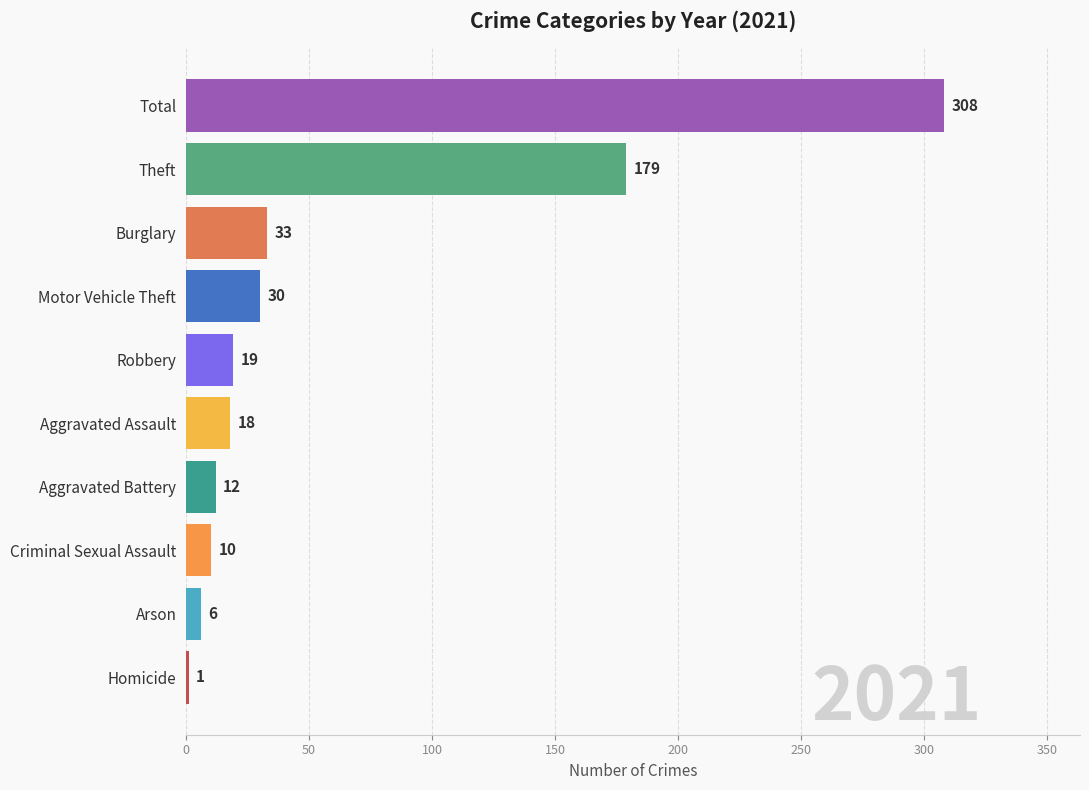

What is the change in value from Homicide to Total?

+307